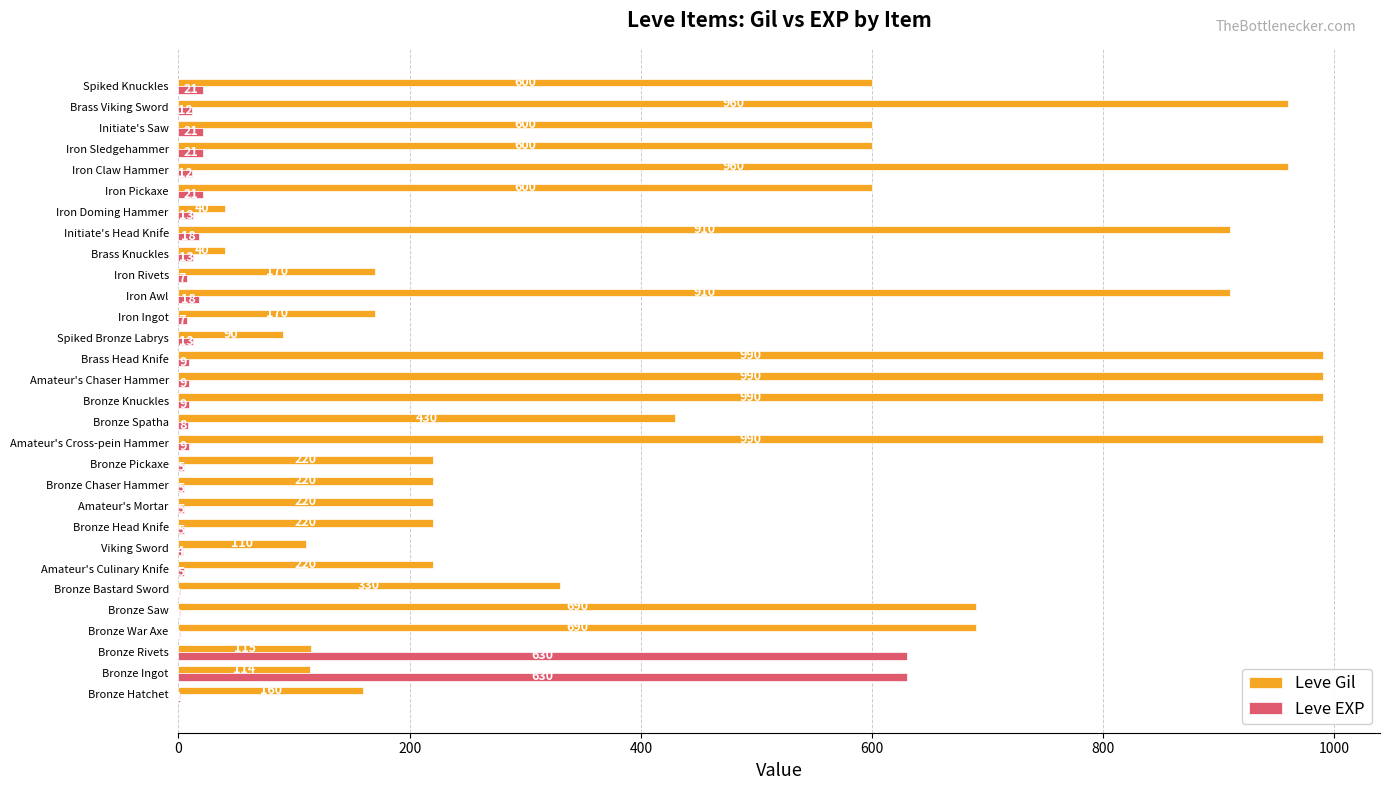

Is the value of Leve Gil at Bronze Knuckles greater than the value of Leve EXP at Initiate's Saw?

Yes